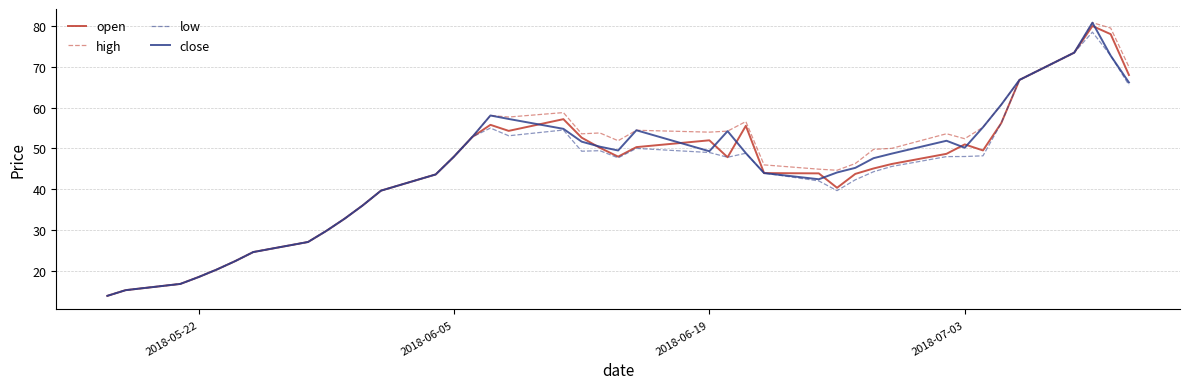

What is the minimum value shown in the chart?

13.9